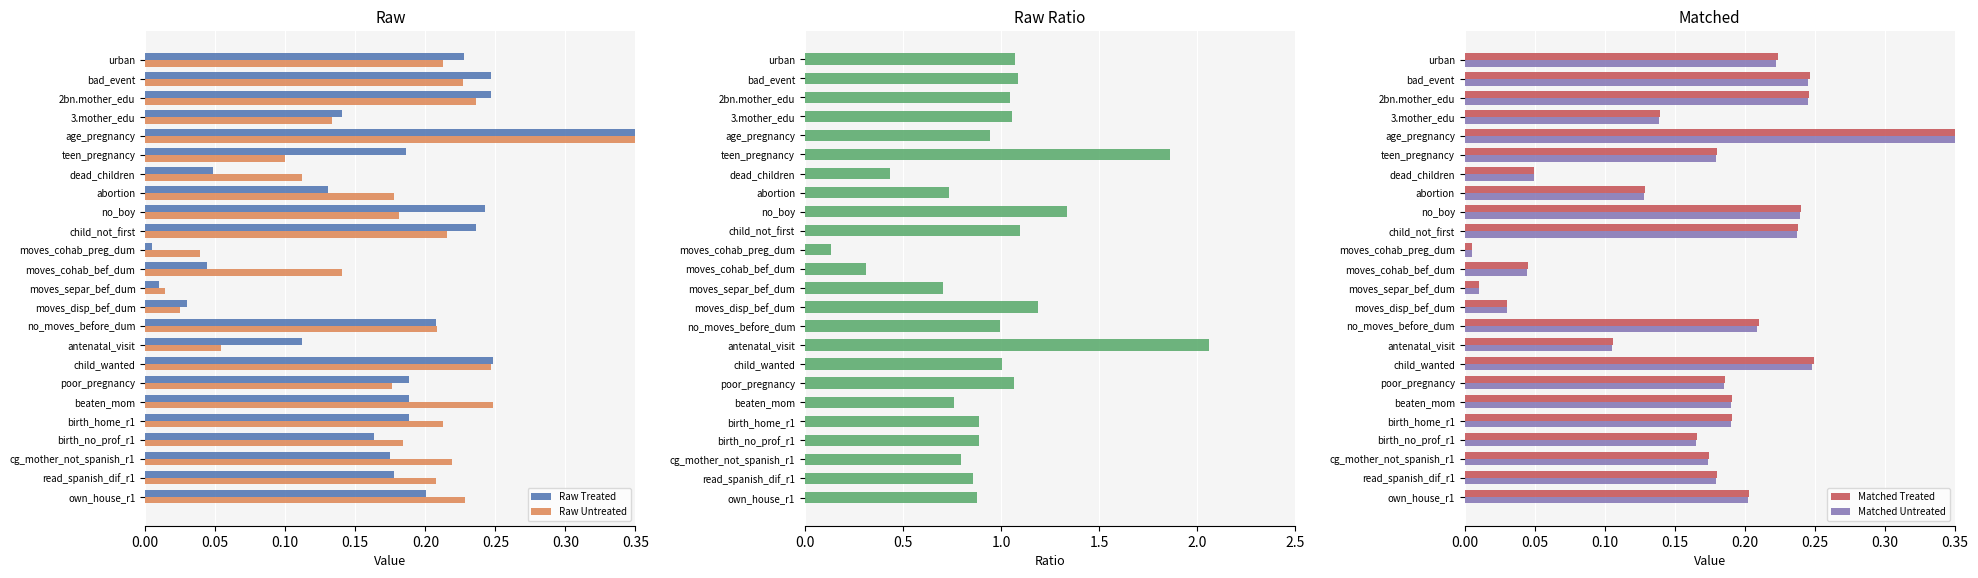

Does the chart contain stacked bars?

No